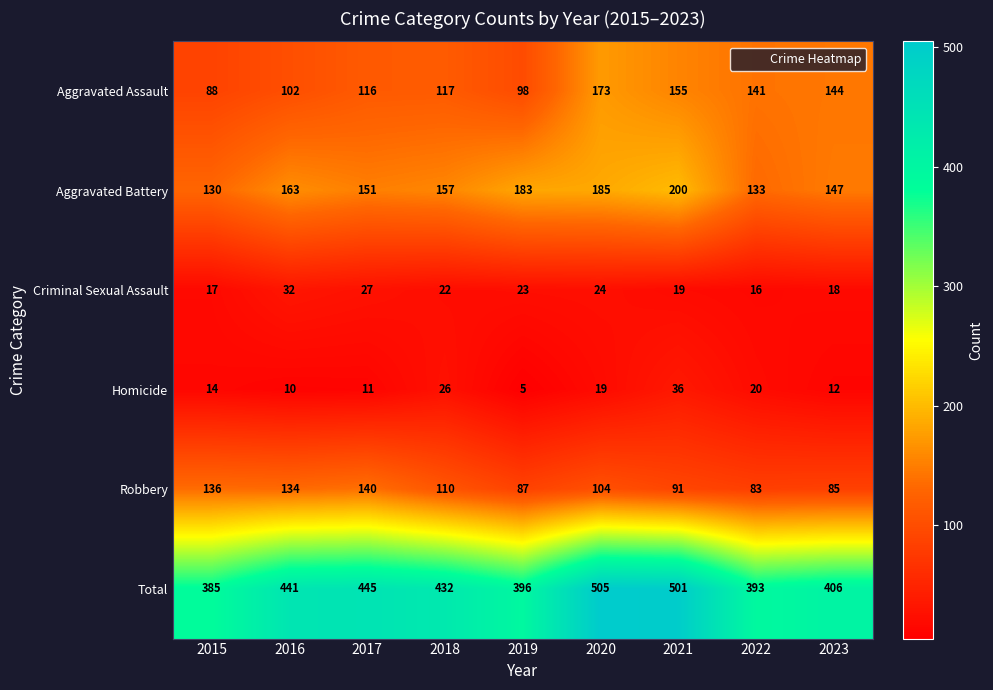

Where does the Aggravated Battery series first go above 157?

2016